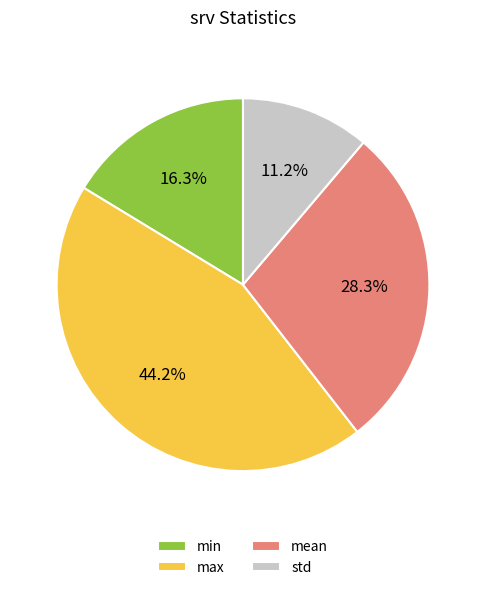

What percentage is the std slice, to the nearest percent?

11%